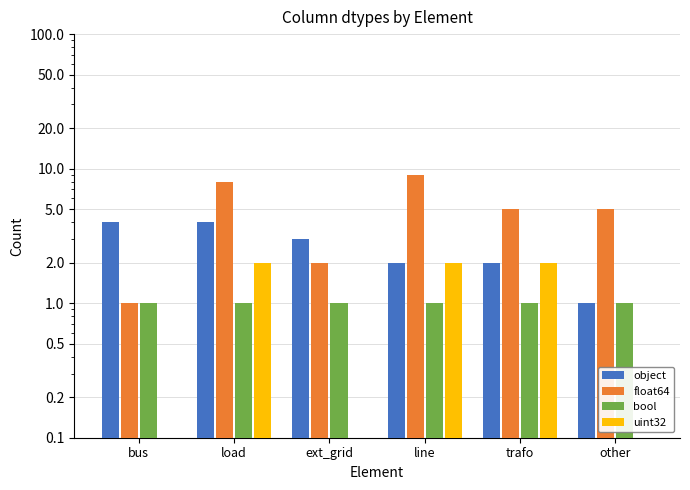

What is the label of the 3rd bar from the right?

line